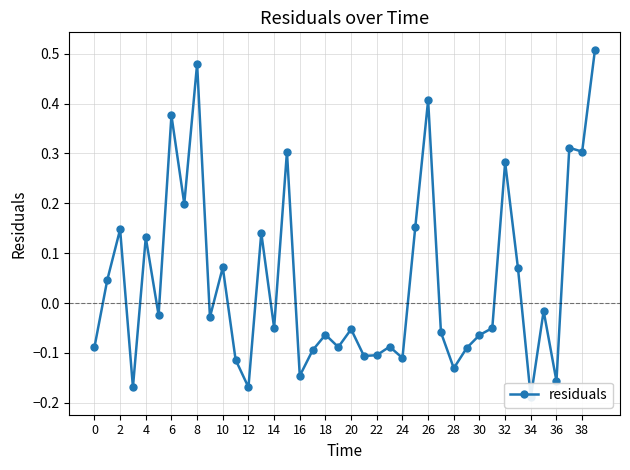

What is the sum of all values?

1.7